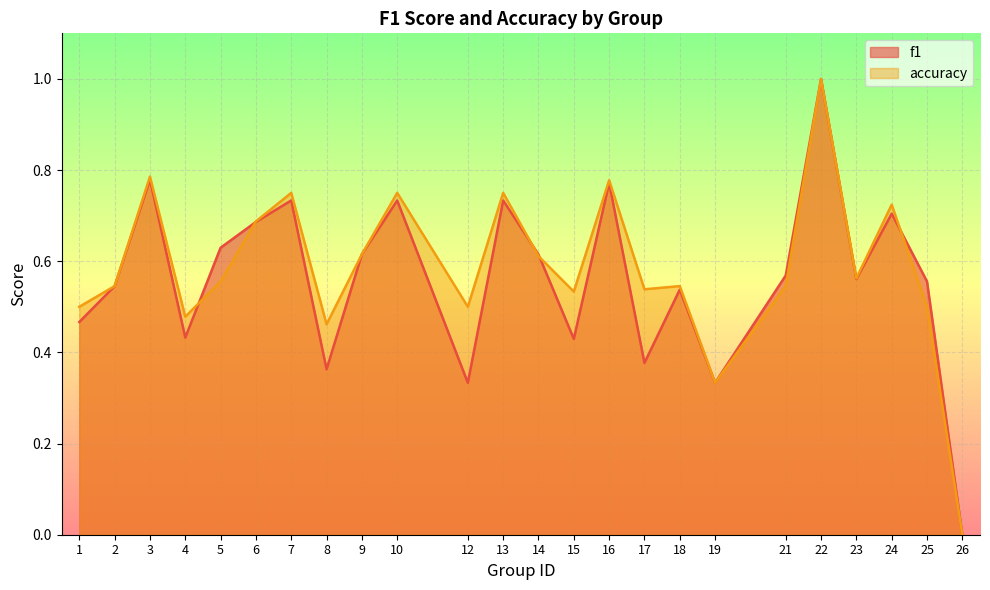

True or false: accuracy has more than 0 points higher than both neighbors.

True